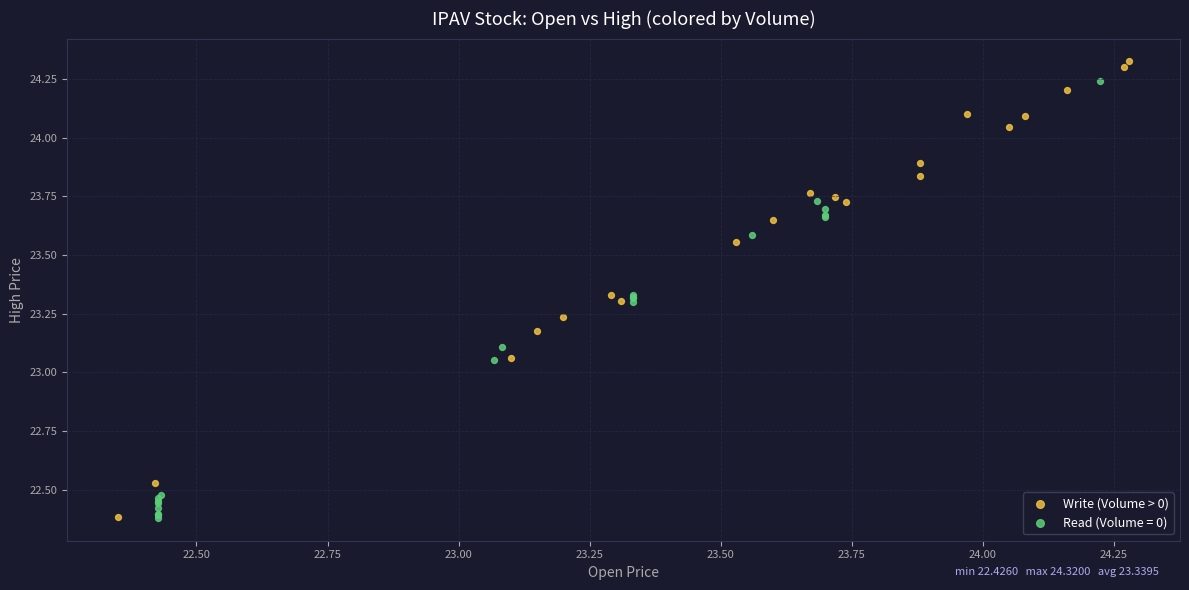

Which series has the largest Y range (max minus min)?

Write (Volume > 0)